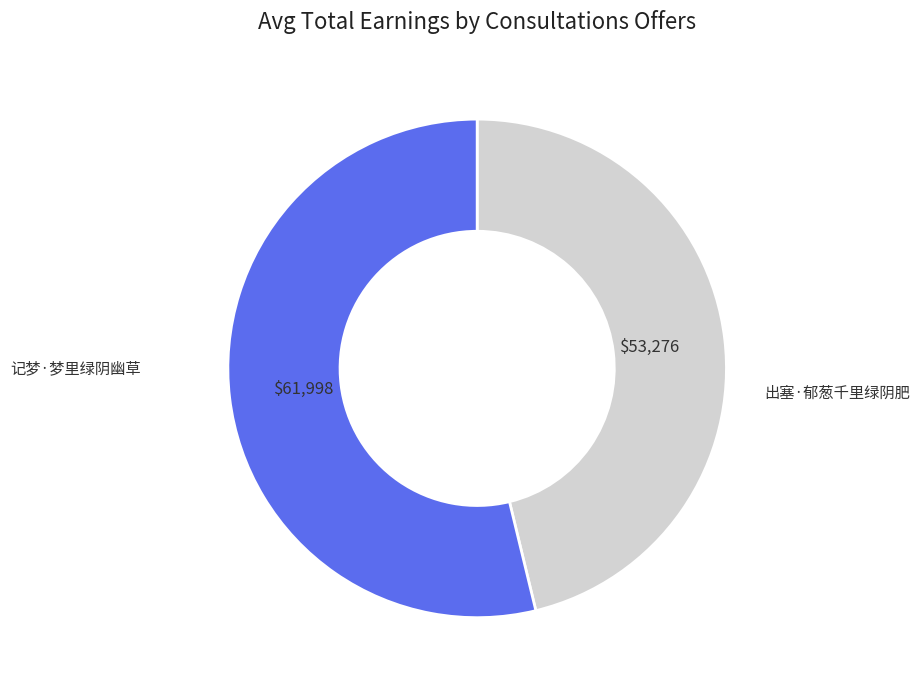

Is there a majority slice in this chart?

Yes